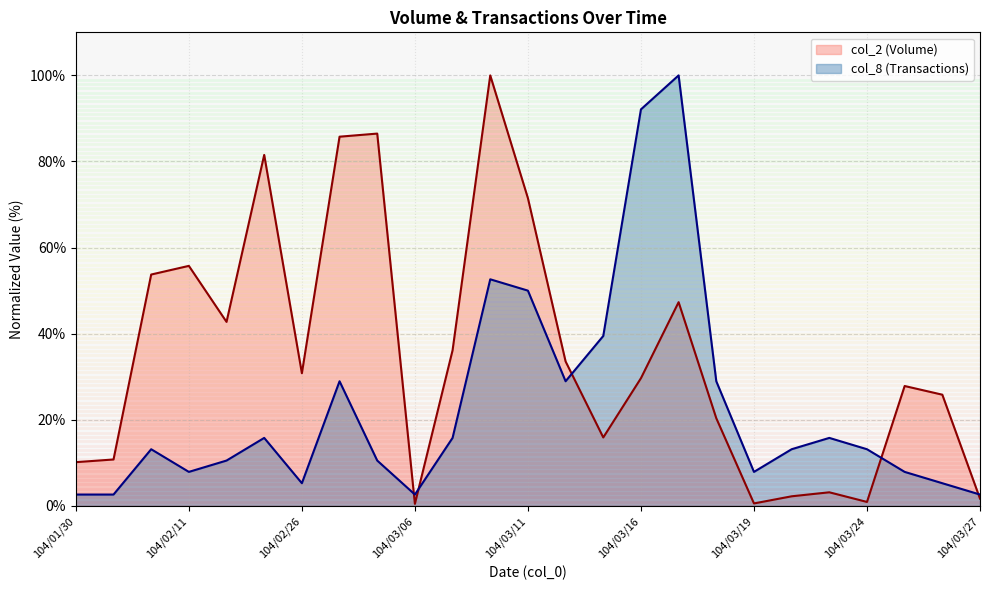

What is the spread (max minus min) of values at 104/03/23?

12.6